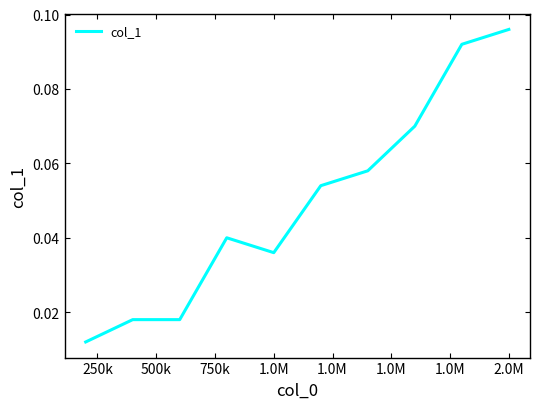

What is the difference between the maximum and minimum values?

0.1